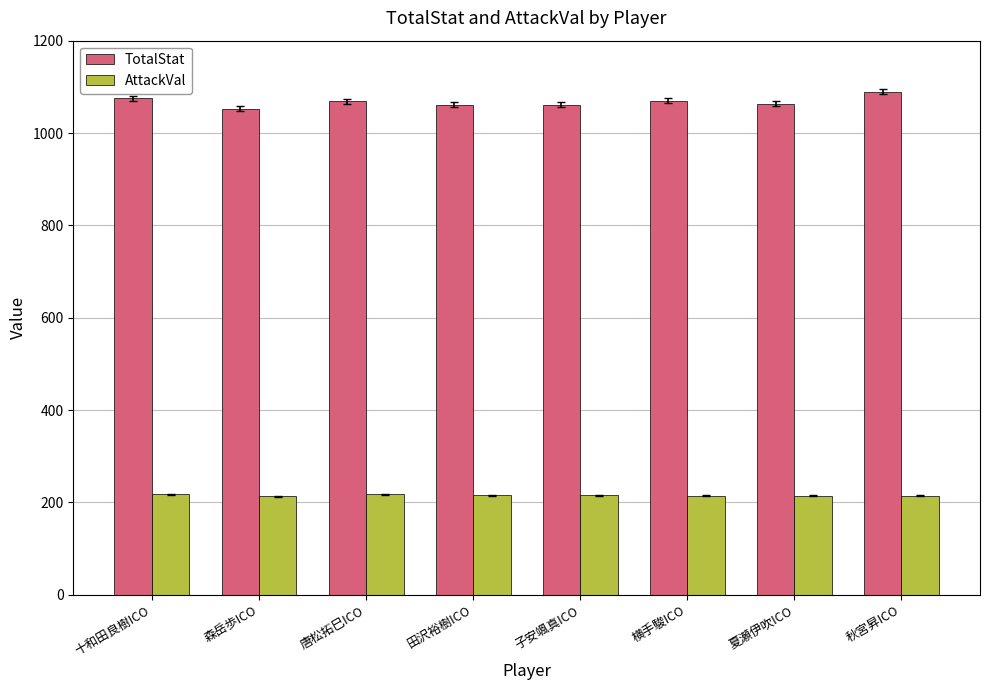

How many data points in TotalStat are less than 1069?

4